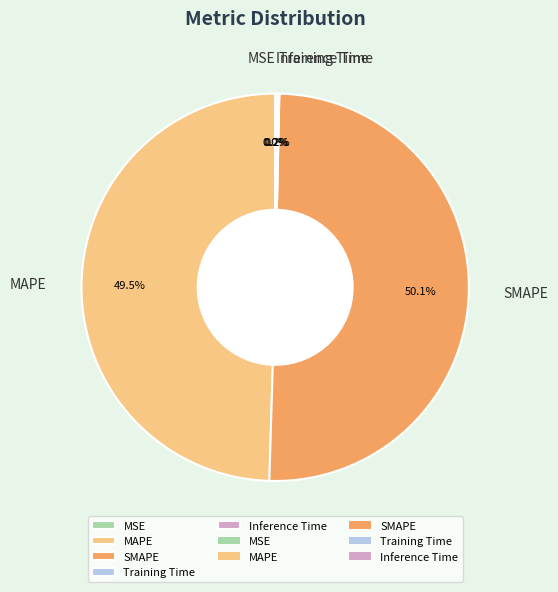

What percentage is NOT represented by MAPE?

50.5%